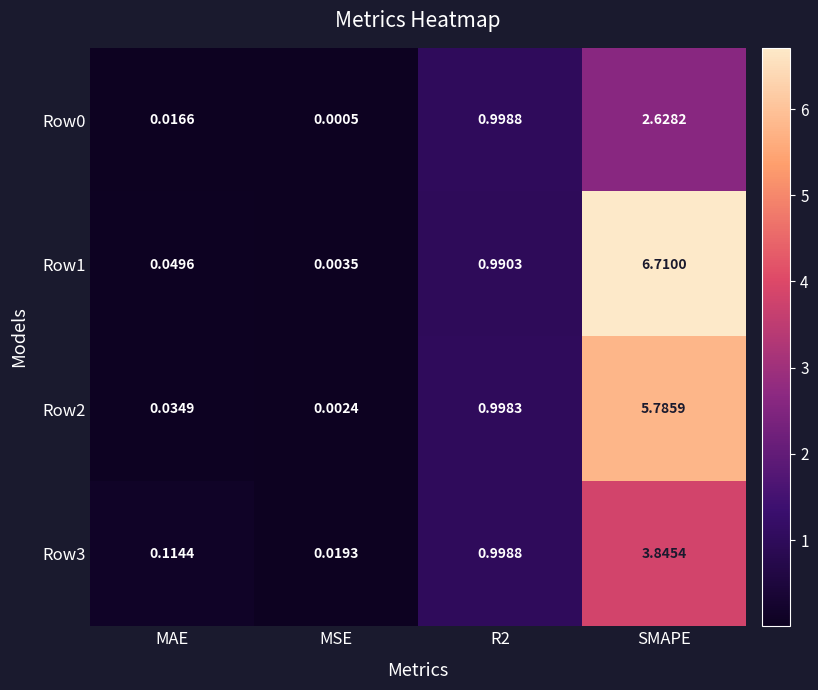

How many series are shown in this chart?

4